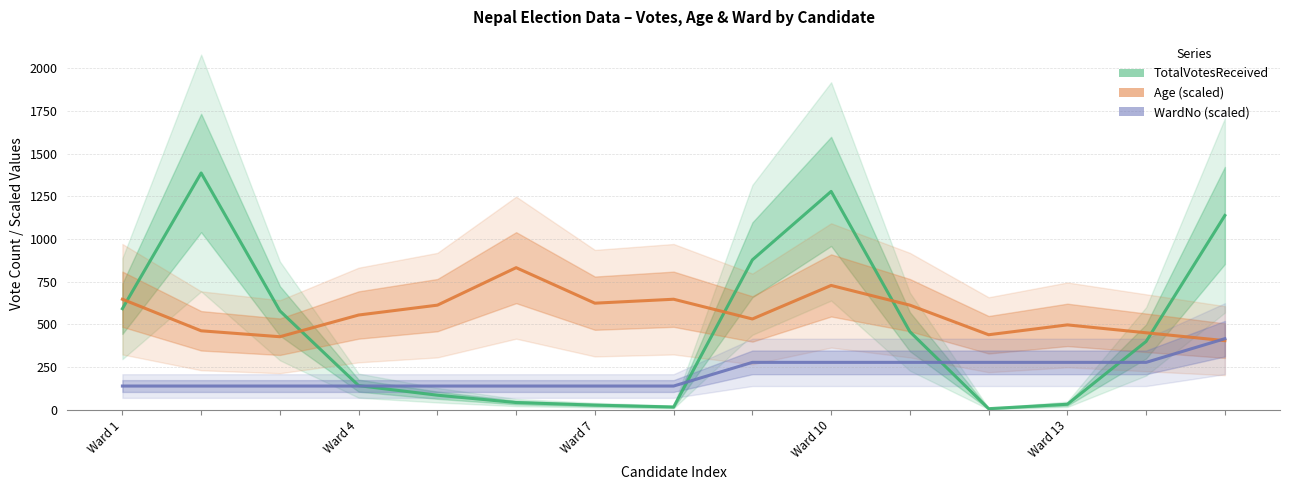

What is the difference between the Age (scaled) values at 11 and Ward 7?

11.6